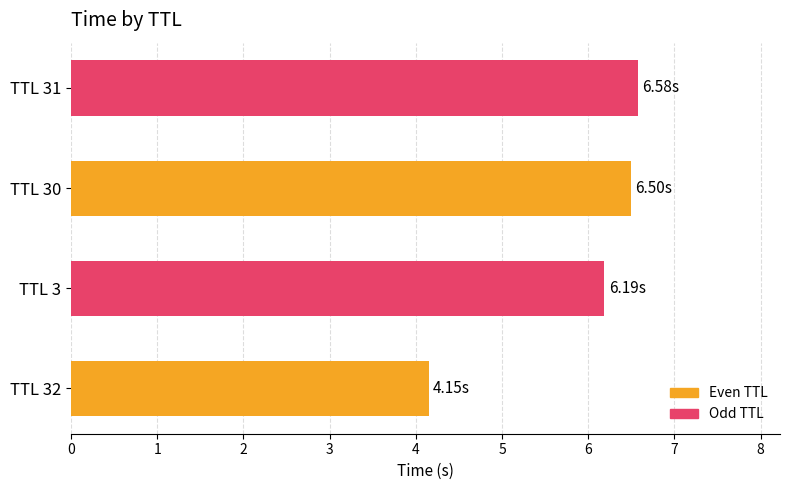

What is the minimum value shown in the chart?

4.1